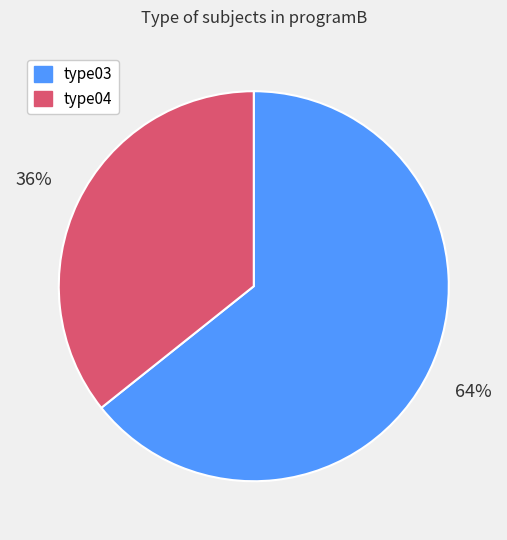

What percentage is the type03 slice, to the nearest percent?

64%